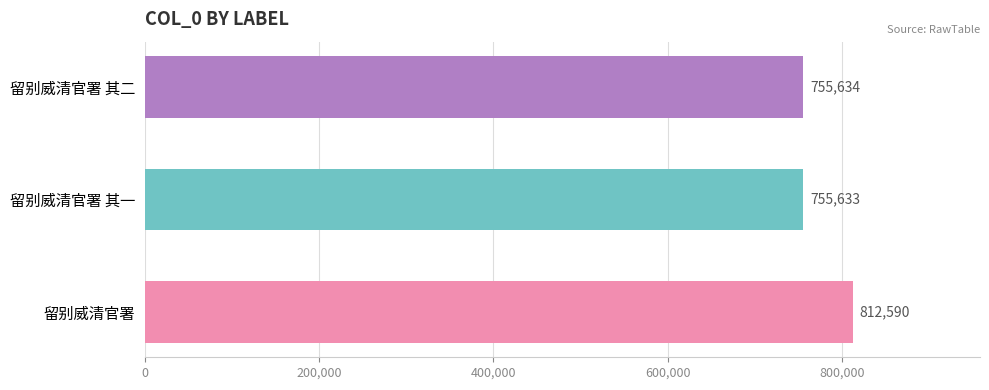

Which label corresponds to the largest value in the chart?

留别威清官署